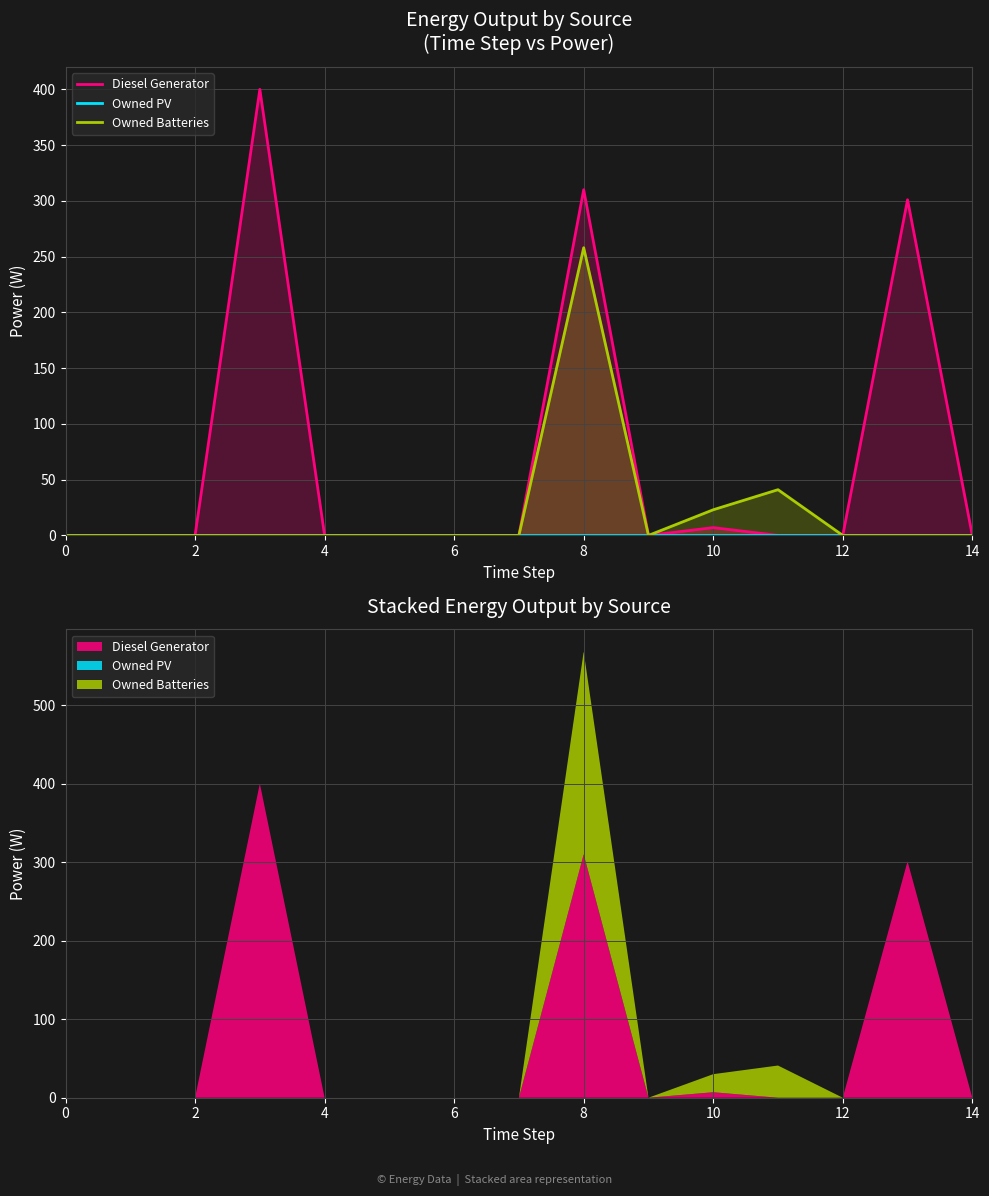

Which series has the largest total across all categories?

Diesel Generator